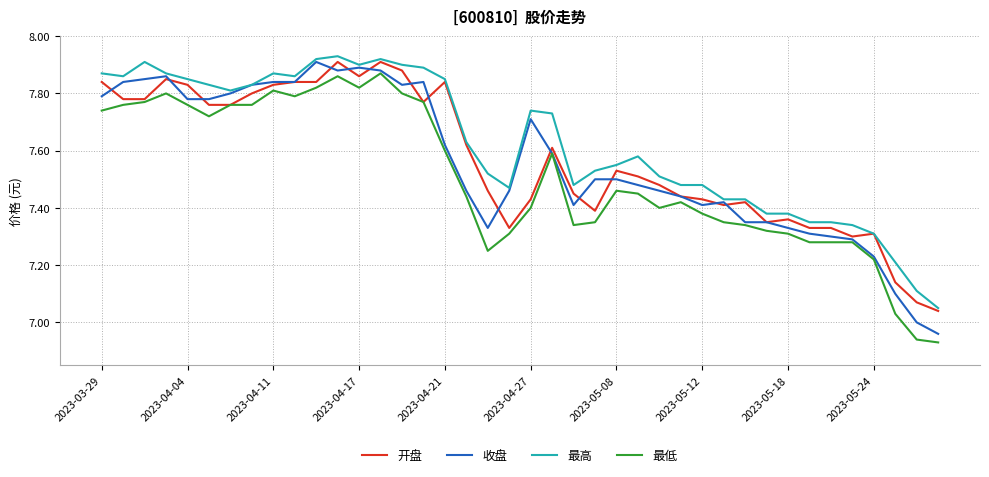

At how many categories does at least one series exceed 7?

40